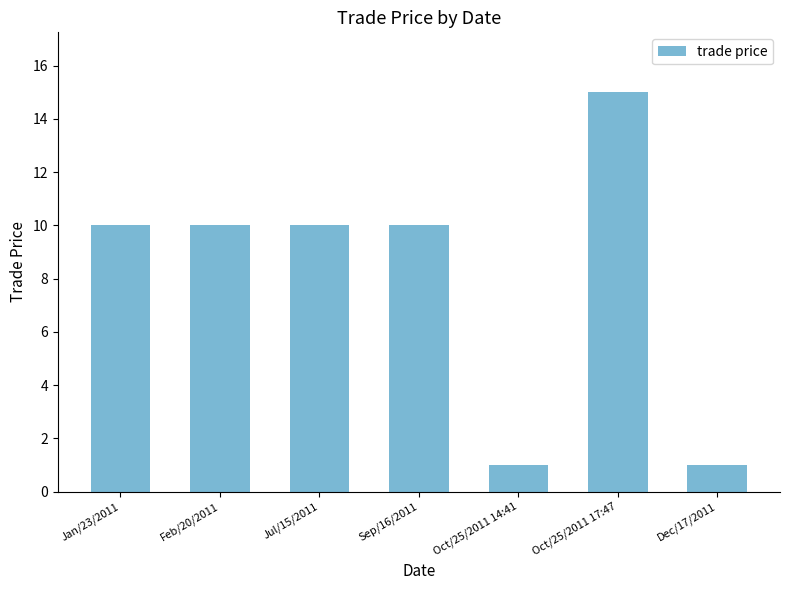

Which category has the highest value across all series?

Oct/25/2011 17:47